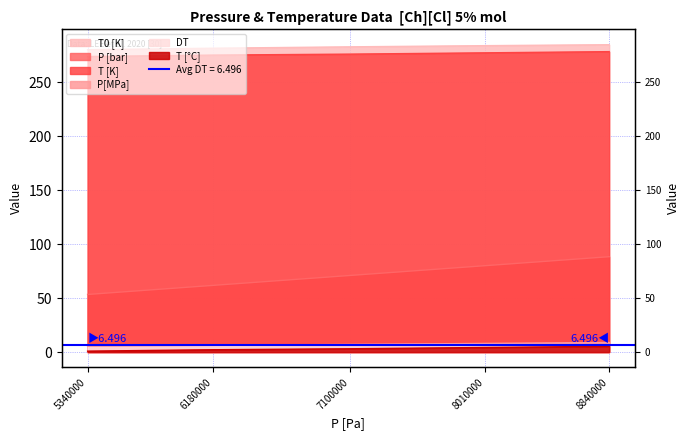

The value of T0 [K] at 6180000 is 428.2. True or false?

False